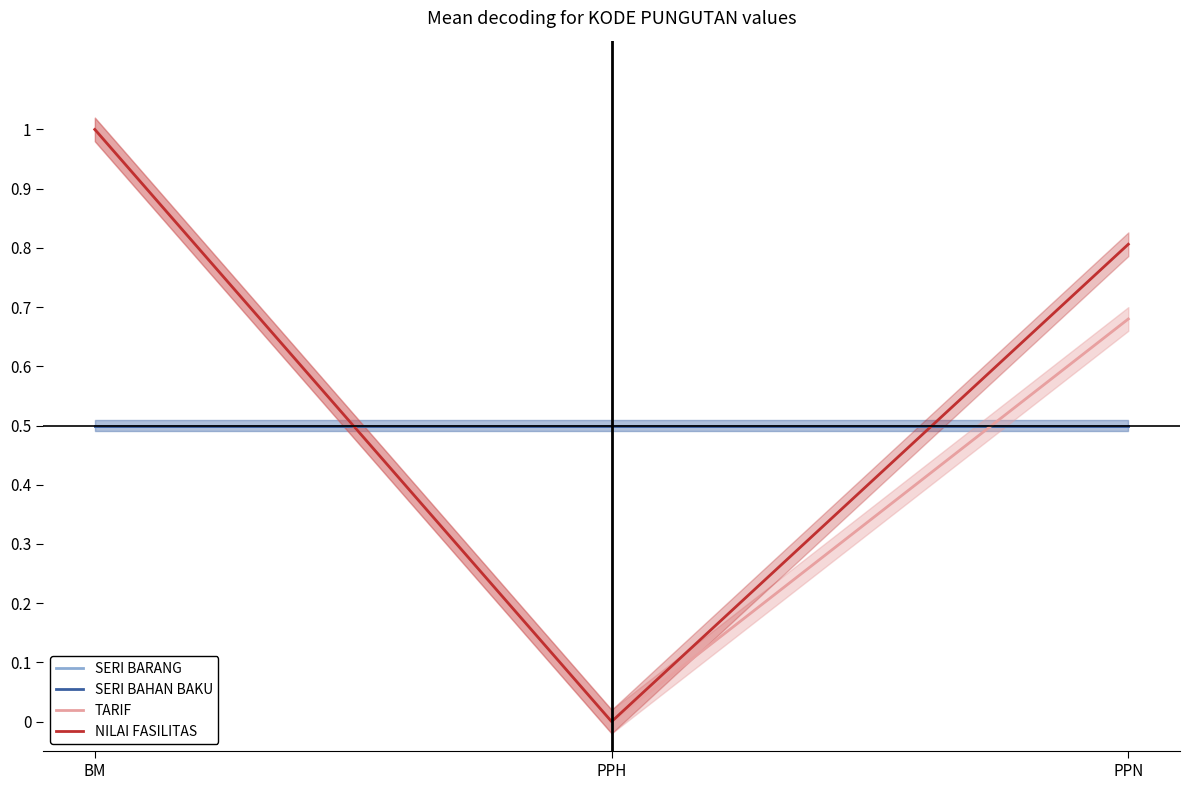

The SERI BAHAN BAKU series shows 0.3 at PPN. True or false?

False